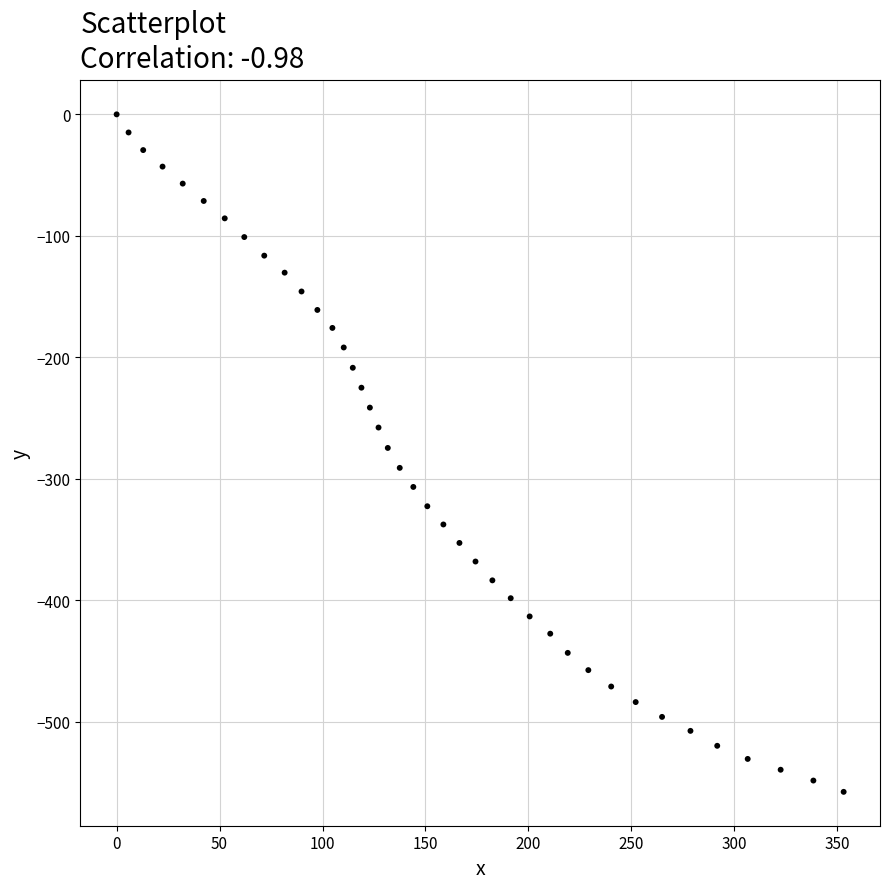

What is the range of Y values (max minus min)?

557.7